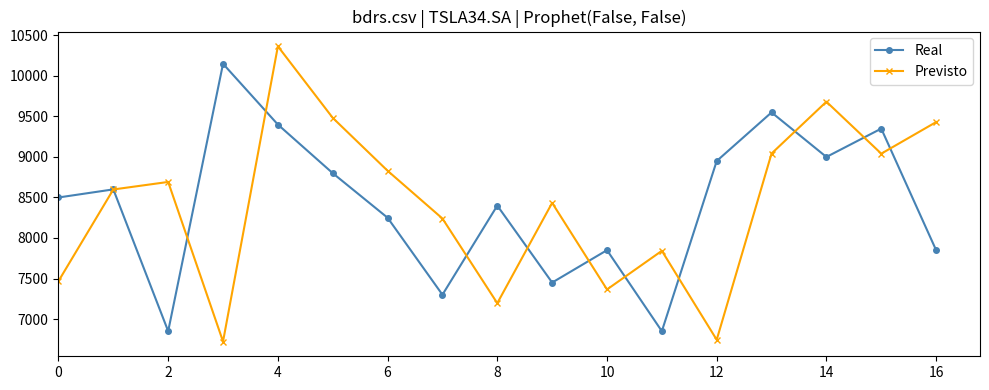

Count the number of categories in the chart.

17